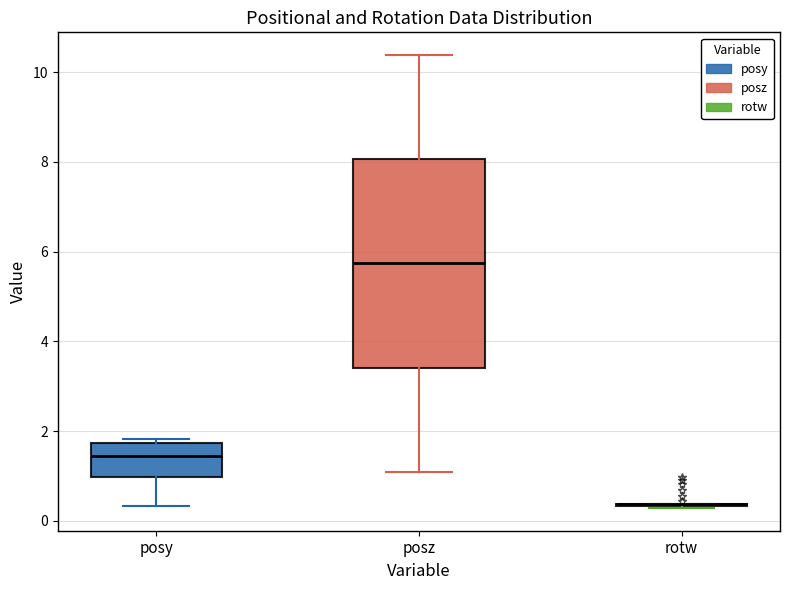

Reading left to right, transcribe this box plot: for each box, give where its median line is, the range the box spans, and where its two whiskers end, as read against the y-axis. The values are not printed on the chart, so give them approximately, as read against the axis.

posy: median 1.4, box 1.0 to 1.8, whiskers 0.4 to 1.8 (just above the box's upper edge)
posz: median 5.8, box 3.4 to 8.0, whiskers 1.0 to 10.4
rotw: box collapsed to a line at 0.4, whiskers 0.2 to 0.4